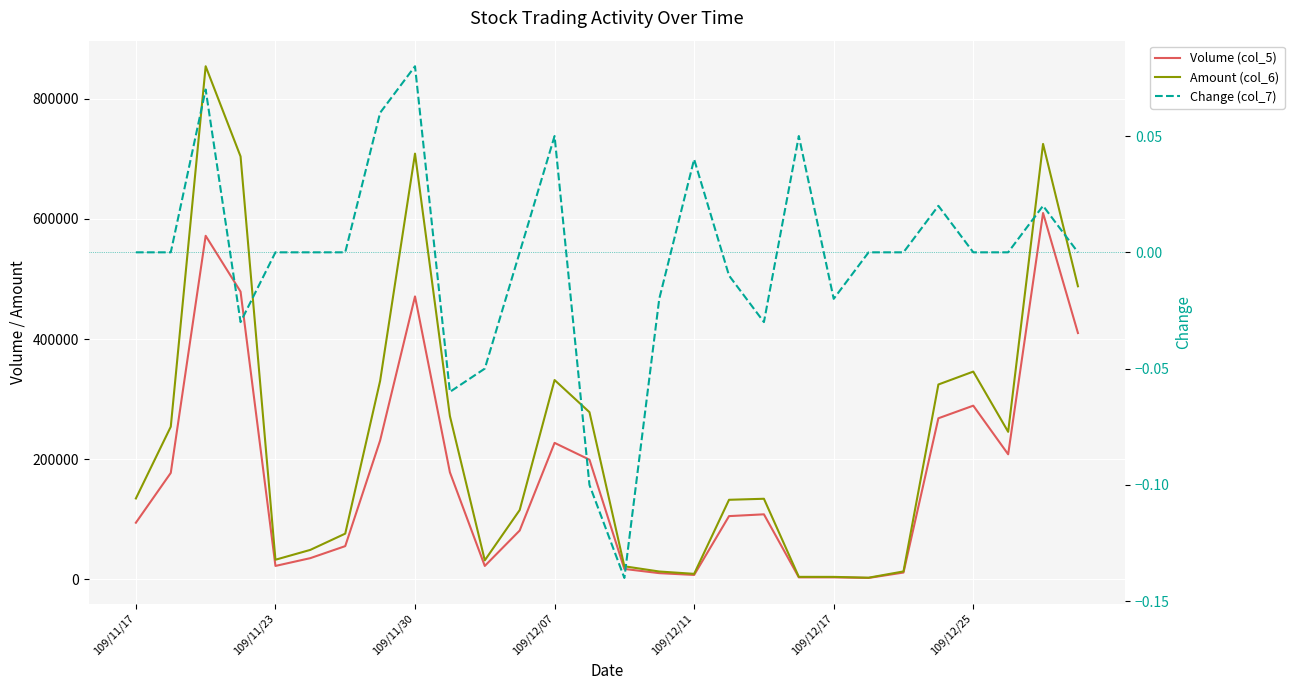

True or false: Amount (col_6) and Change (col_7) cross at least once.

False